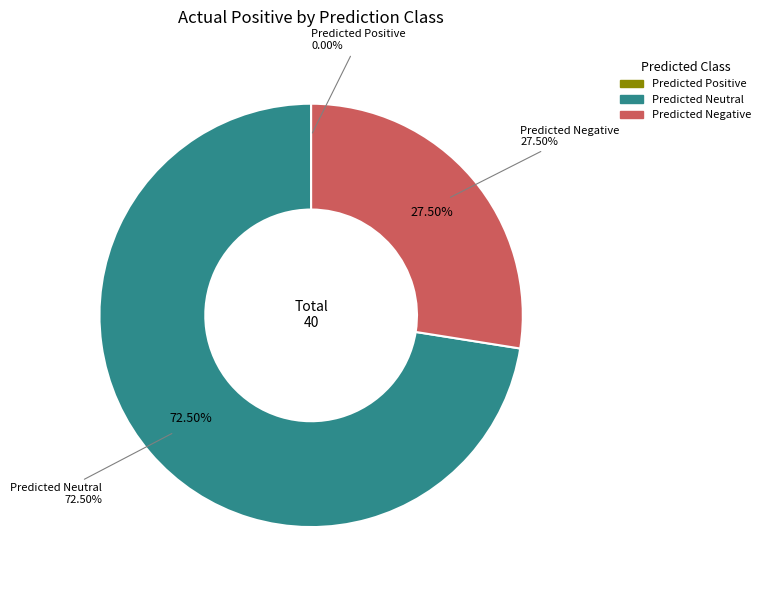

To the nearest percent, what is the average slice percentage?

33%